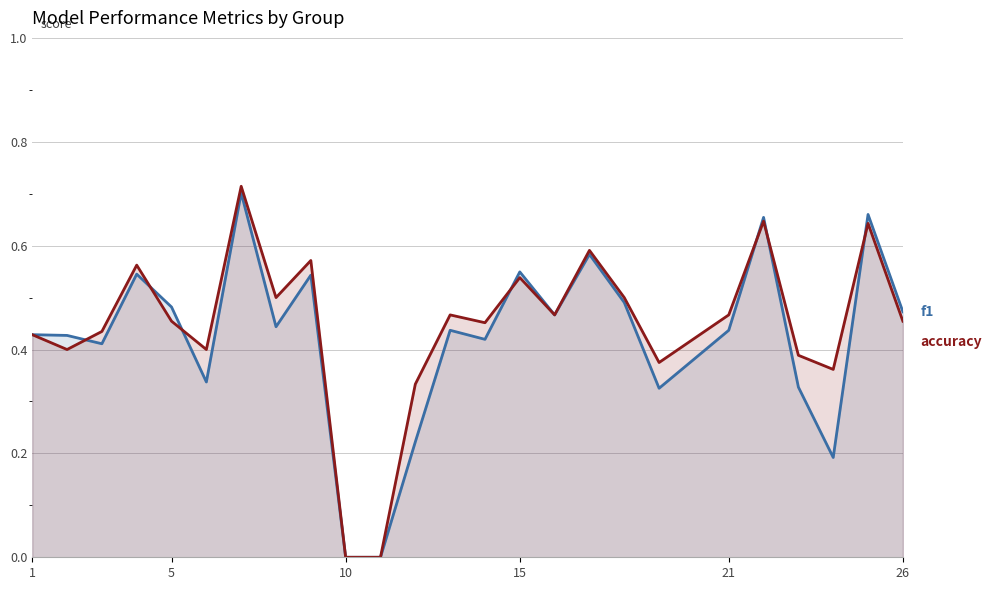

Reading left to right, extract all data points from this chart.

f1: 0.4	0.4	0.4	0.5	0.5	0.3	0.7	0.4	0.5	0.0	0.0	0.2	0.4	0.4	0.5	0.5	0.6	0.5	0.3	0.4	0.7	0.3	0.2	0.7	0.5
accuracy: 0.4	0.4	0.4	0.6	0.5	0.4	0.7	0.5	0.6	0.0	0.0	0.3	0.5	0.5	0.5	0.5	0.6	0.5	0.4	0.5	0.6	0.4	0.4	0.6	0.5